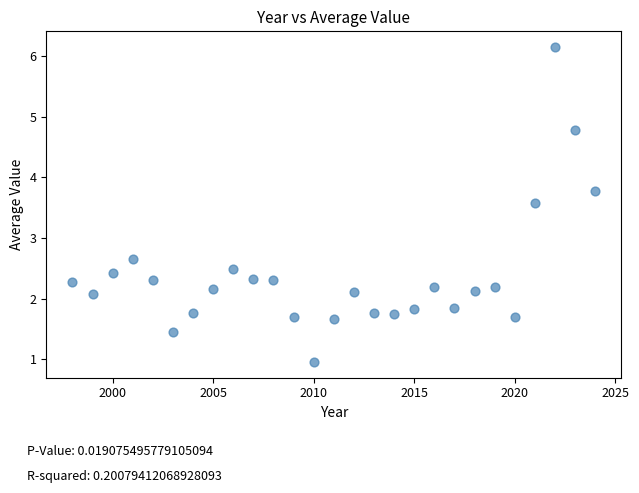

What Y value in the scatter plot is closest to 3?

2.7